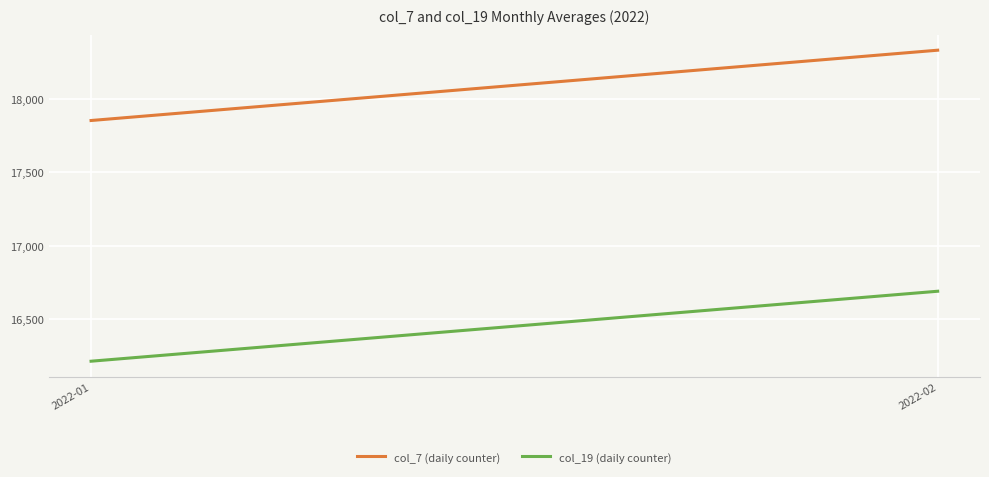

At which category does the chart reach its minimum across all series?

2022-01